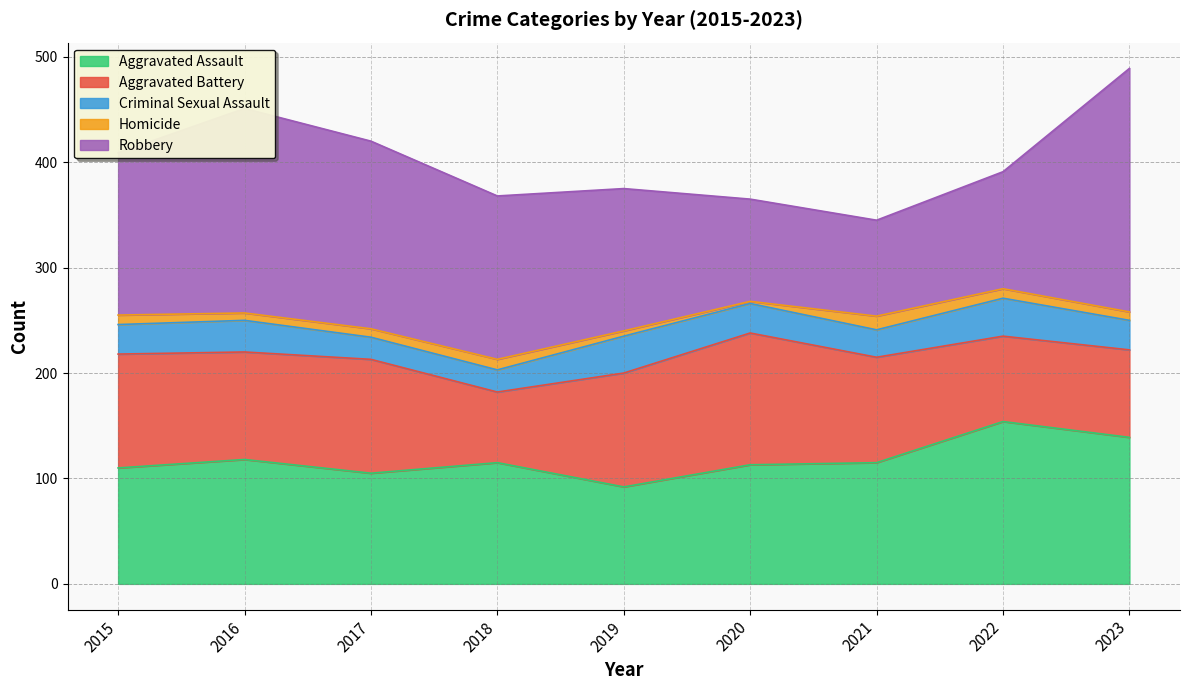

Reading left to right, transcribe all the data shown in this chart.

Aggravated Assault: 2015=110	2016=118	2017=105	2018=115	2019=92	2020=113	2021=115	2022=154	2023=139
Aggravated Battery: 2015=108	2016=102	2017=108	2018=67	2019=108	2020=125	2021=100	2022=81	2023=83
Criminal Sexual Assault: 2015=28	2016=30	2017=21	2018=21	2019=35	2020=28	2021=26	2022=36	2023=28
Homicide: 2015=9	2016=7	2017=8	2018=10	2019=5	2020=2	2021=13	2022=9	2023=8
Robbery: 2015=154	2016=194	2017=178	2018=155	2019=135	2020=97	2021=91	2022=111	2023=231